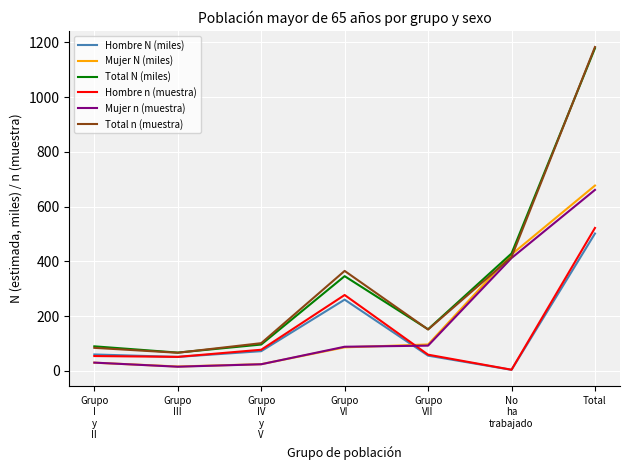

True or false: Total n (muestra) and Hombre n (muestra) cross at least once.

False